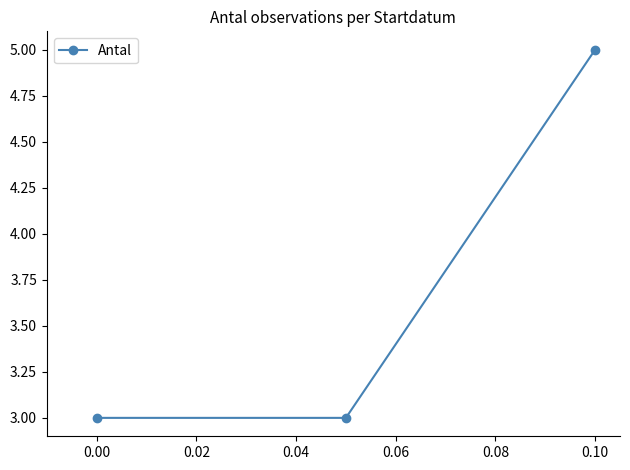

What is the difference between the maximum and minimum values?

2